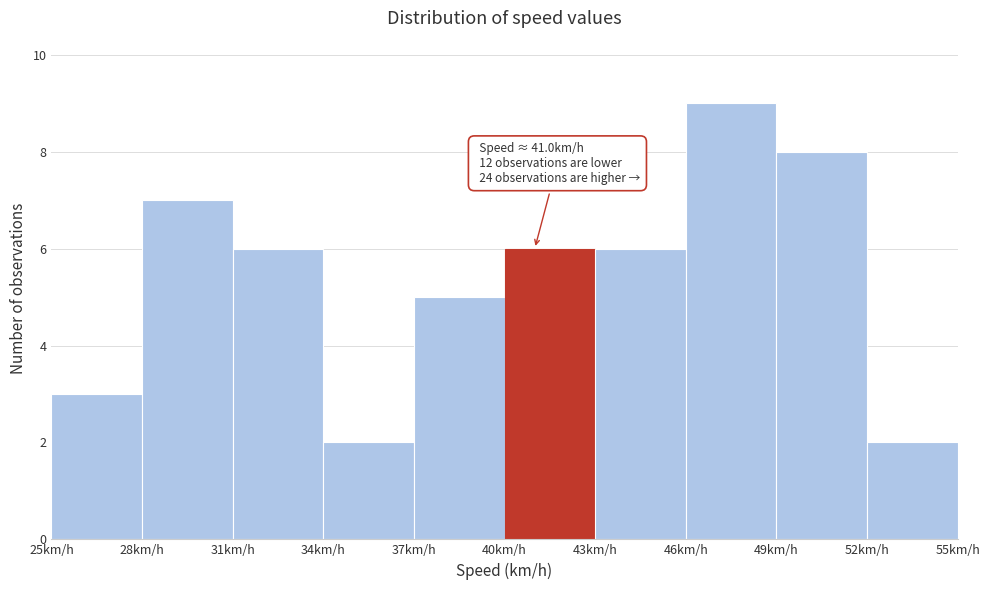

Over which range of the x-axis is the bar tallest?

46 to 49